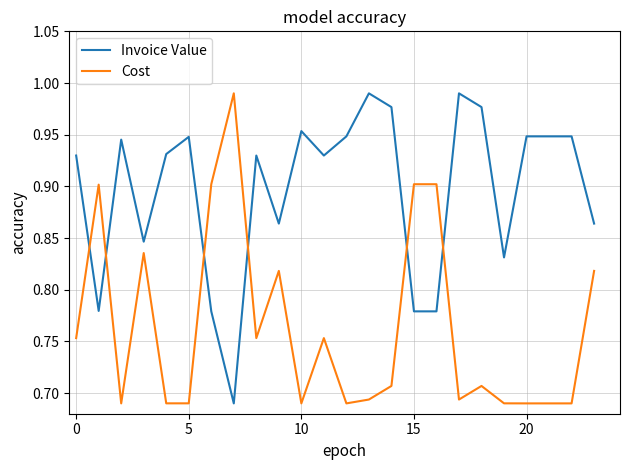

Rank the series by their average value, from highest to lowest.

Invoice Value, Cost